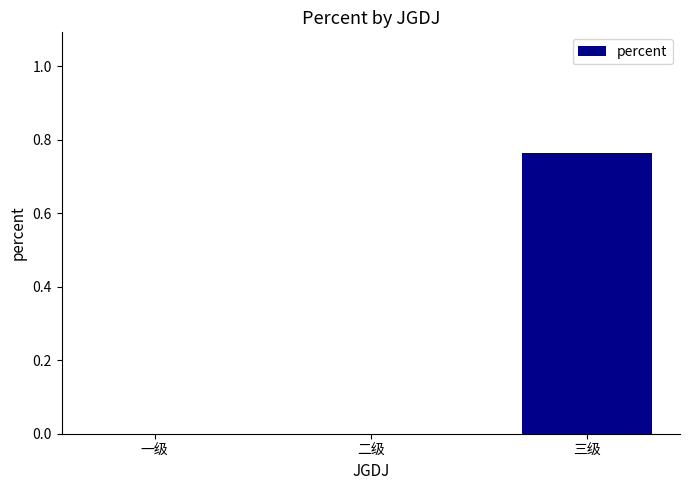

Which label corresponds to the largest value in the chart?

三级